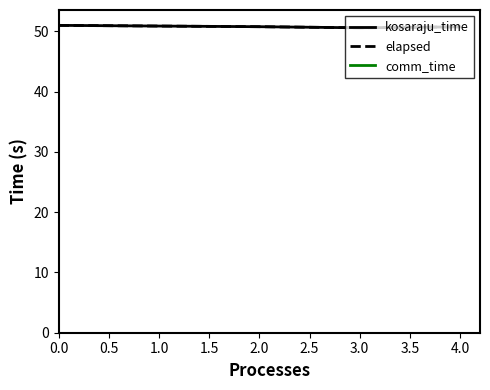

Does the chart have visible grid lines?

No